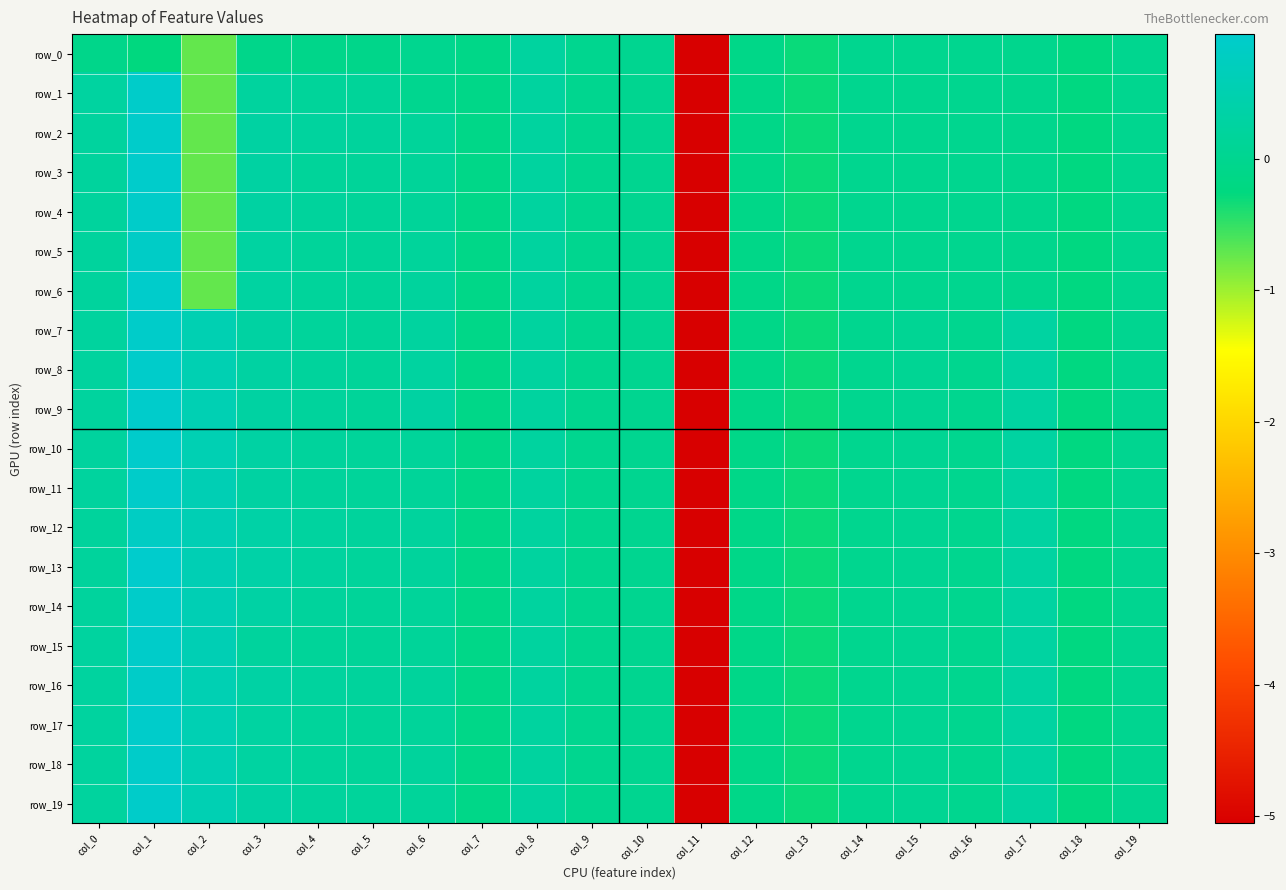

At which label is row_8 closest to -2?

col_13